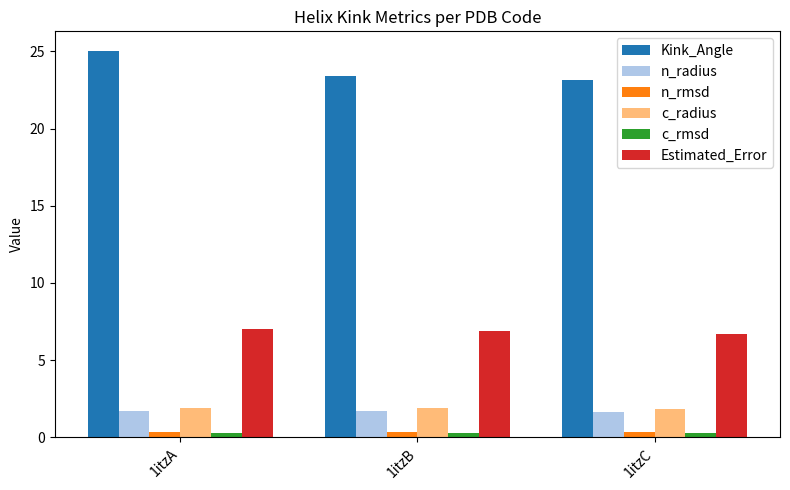

Is the value of c_rmsd at 1itzA greater than the value of Kink_Angle at 1itzB?

No